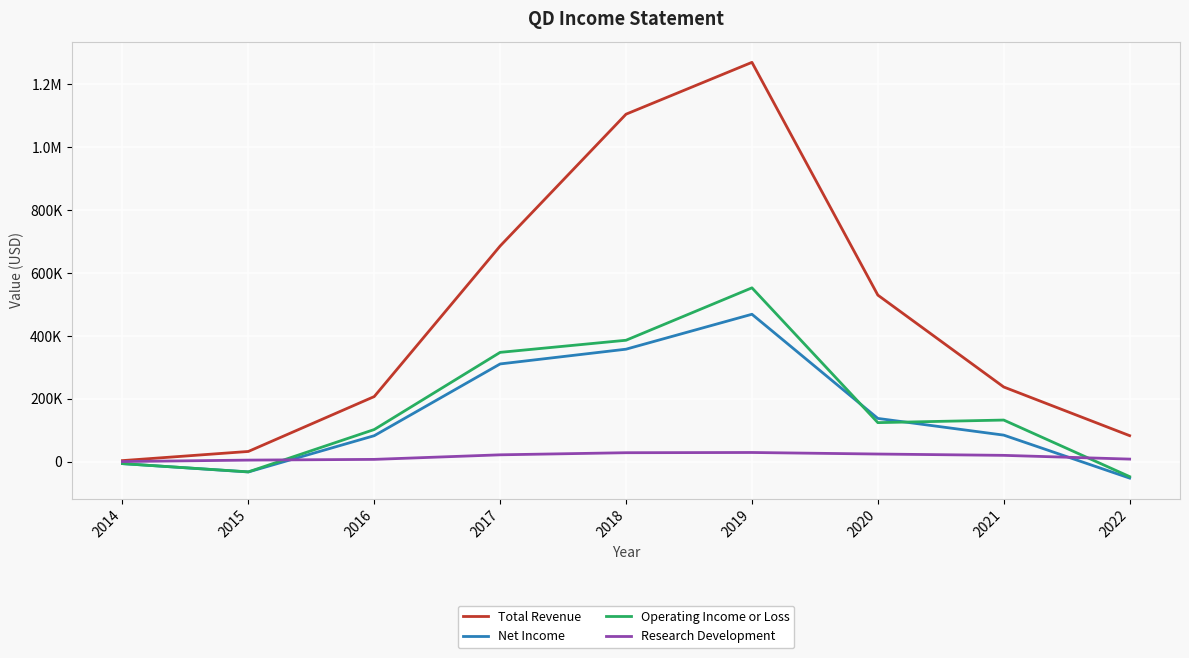

Reading right to left, transcribe all the data shown in this chart.

Total Revenue: 82900	237600	529700	1269600	1104800	685800	207200	32700	3600
Net Income: -52000	84600	137700	468800	357800	310900	82800	-32500	-6000
Operating Income or Loss: -47300	132500	124300	552800	386200	347700	102400	-32200	-6000
Research Development: 8400	20300	24500	29400	28700	22000	7500	5200	600